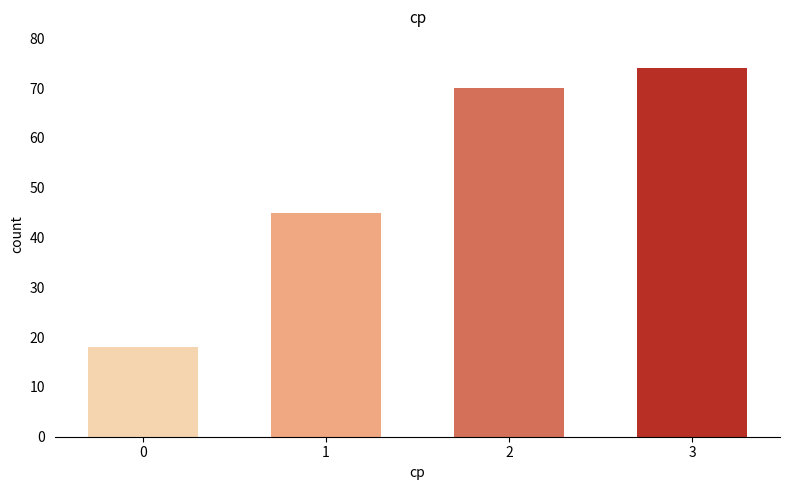

What is the ratio of the value at 0 to the value at 2?

0.3